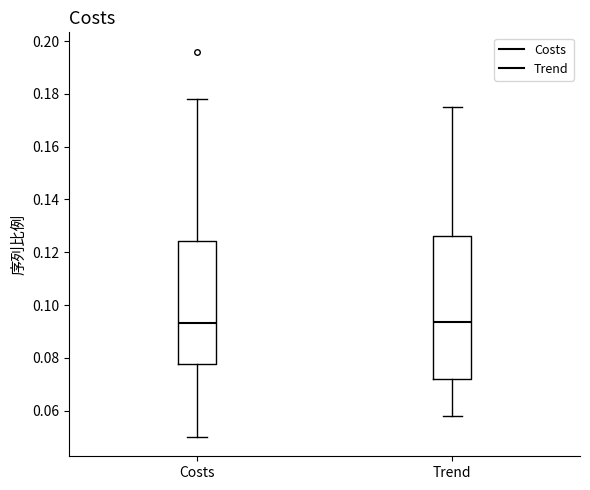

Which box is the tallest, from its lower edge to its upper edge?

Trend